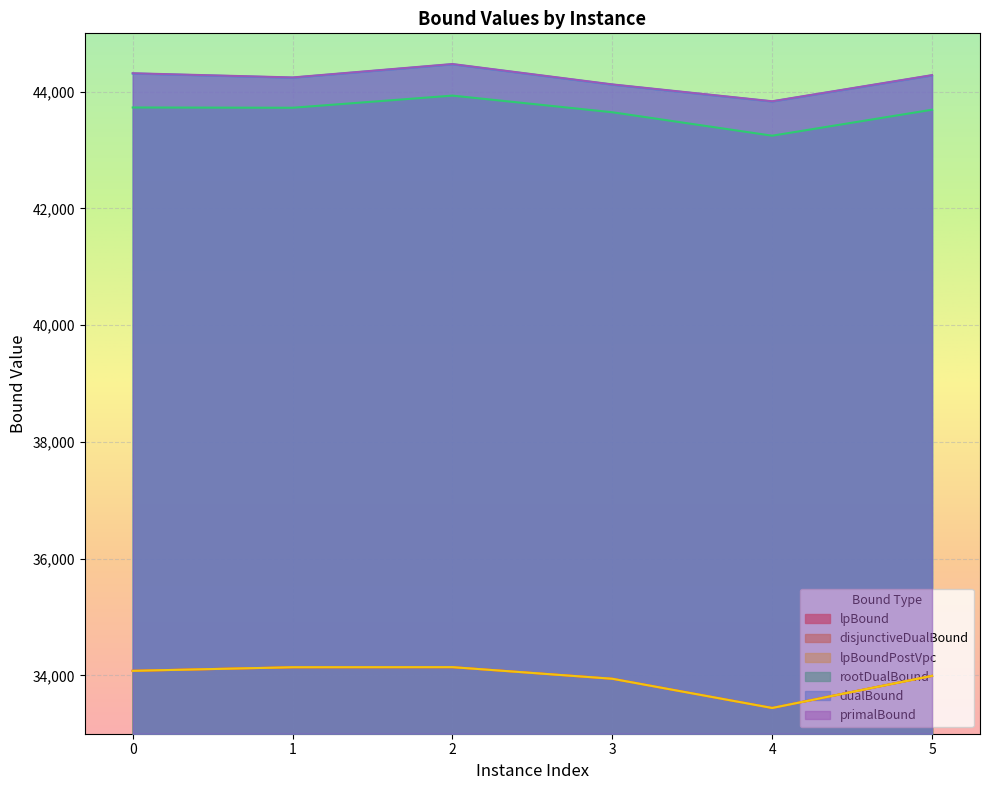

At which label does lpBoundPostVpc reach its minimum?

4